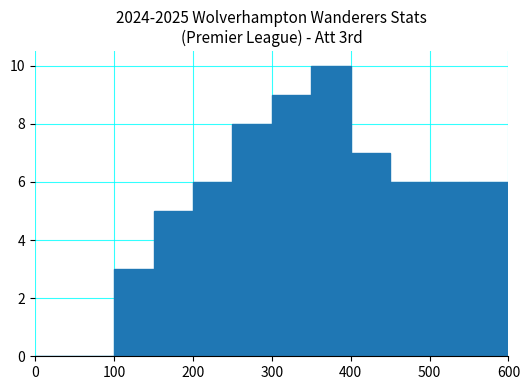

What is the sum of all values?

66